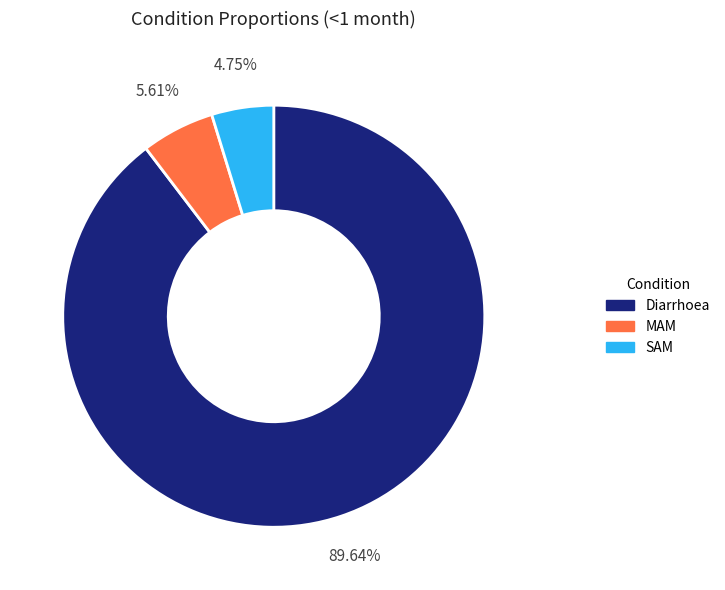

To the nearest percent, what is the difference between the largest and smallest slice percentages?

85%